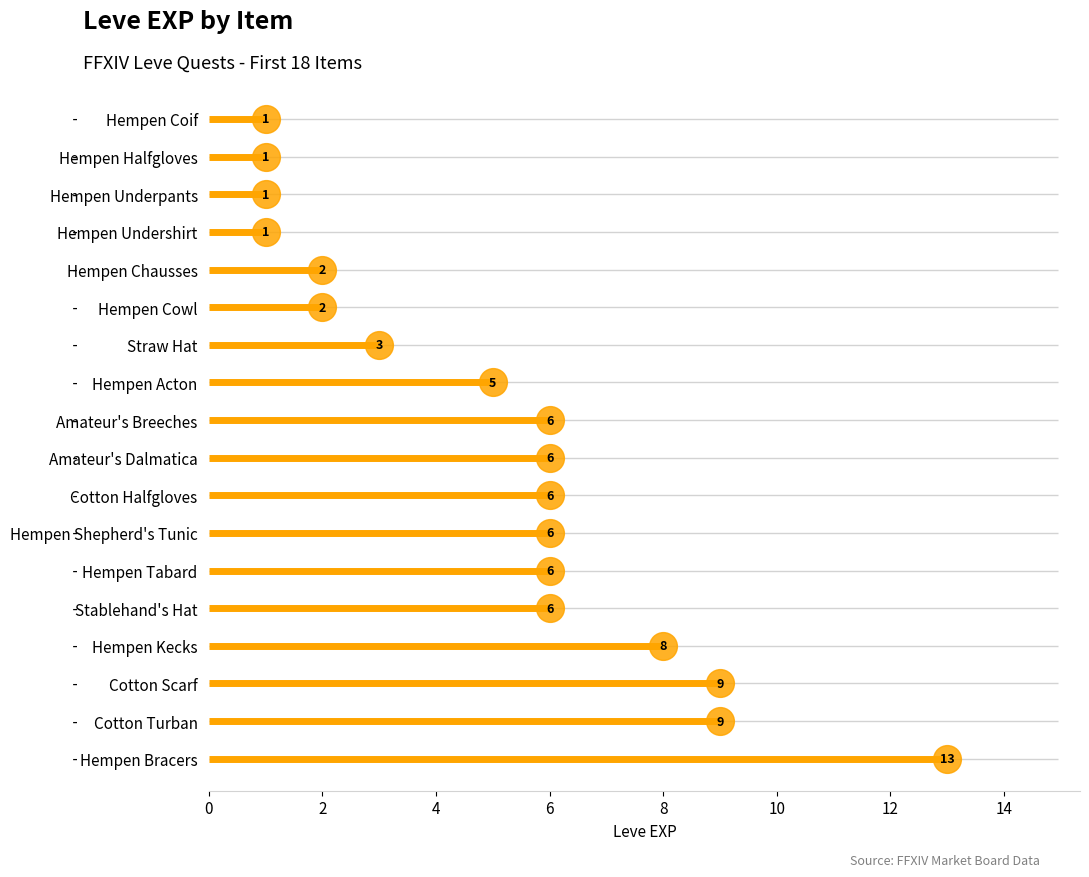

Which has a higher value, Hempen Chausses or Hempen Shepherd's Tunic?

Hempen Shepherd's Tunic